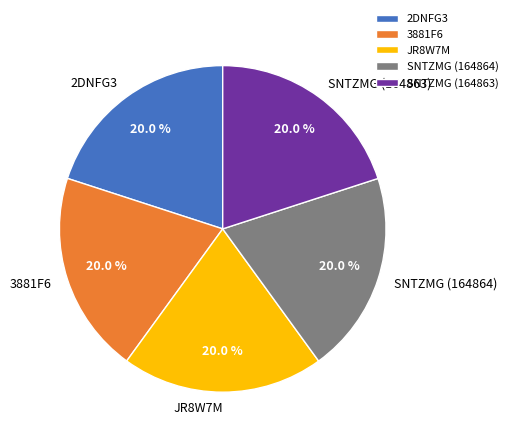

What is the ratio of the value at SNTZMG (164864) to the value at 3881F6?

1.0